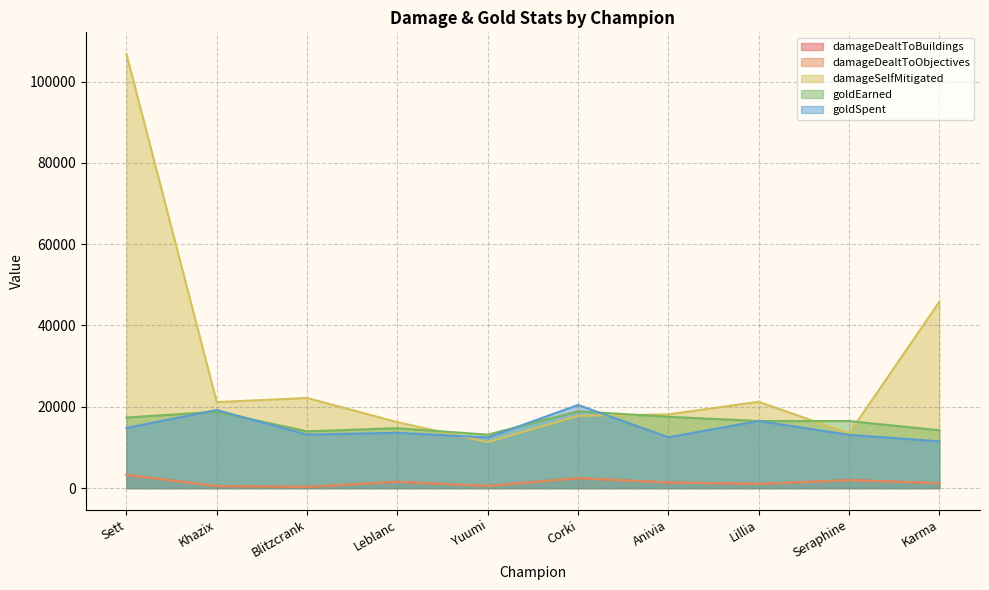

What is the difference between the maximum and minimum values in the damageDealtToBuildings series?

2972